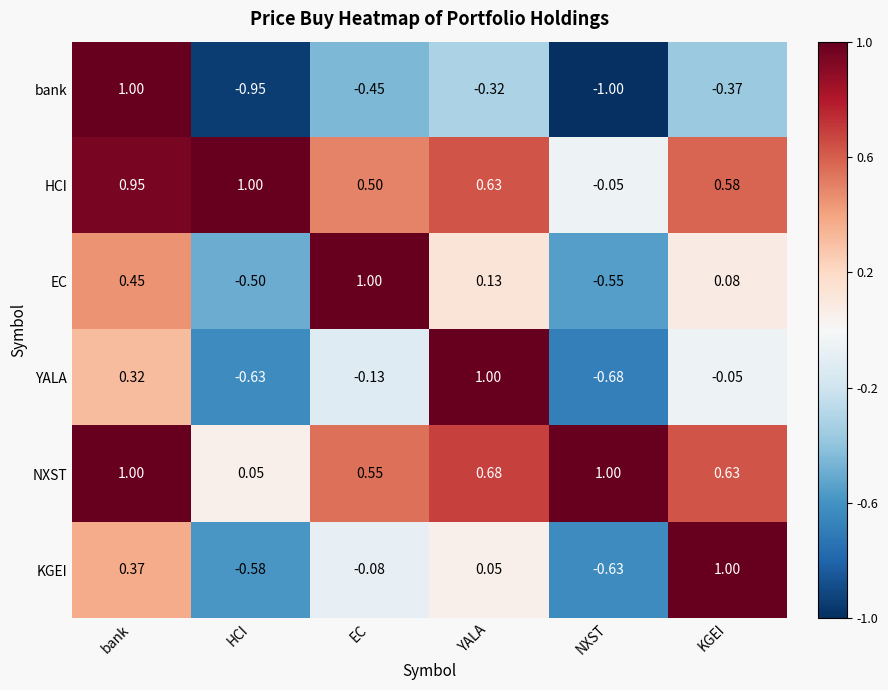

How many values in the KGEI series are below 0?

3